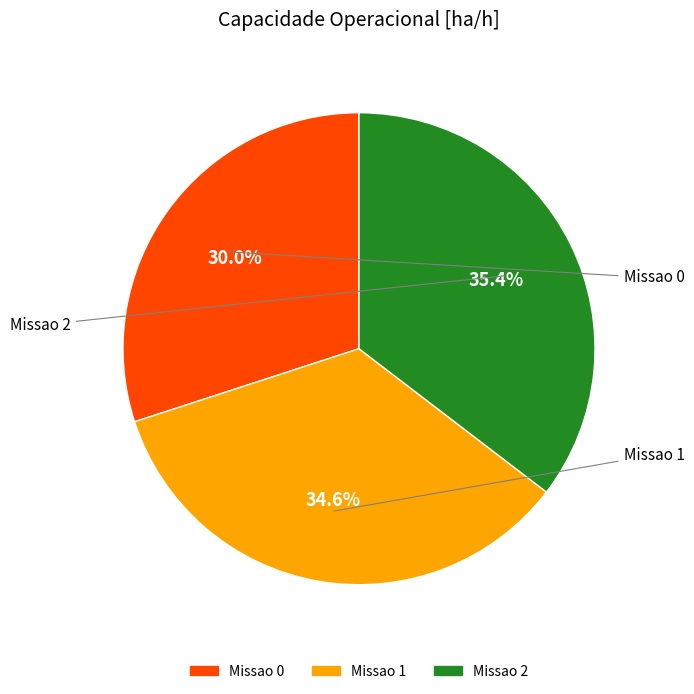

To the nearest percent, what is the average slice percentage?

33%